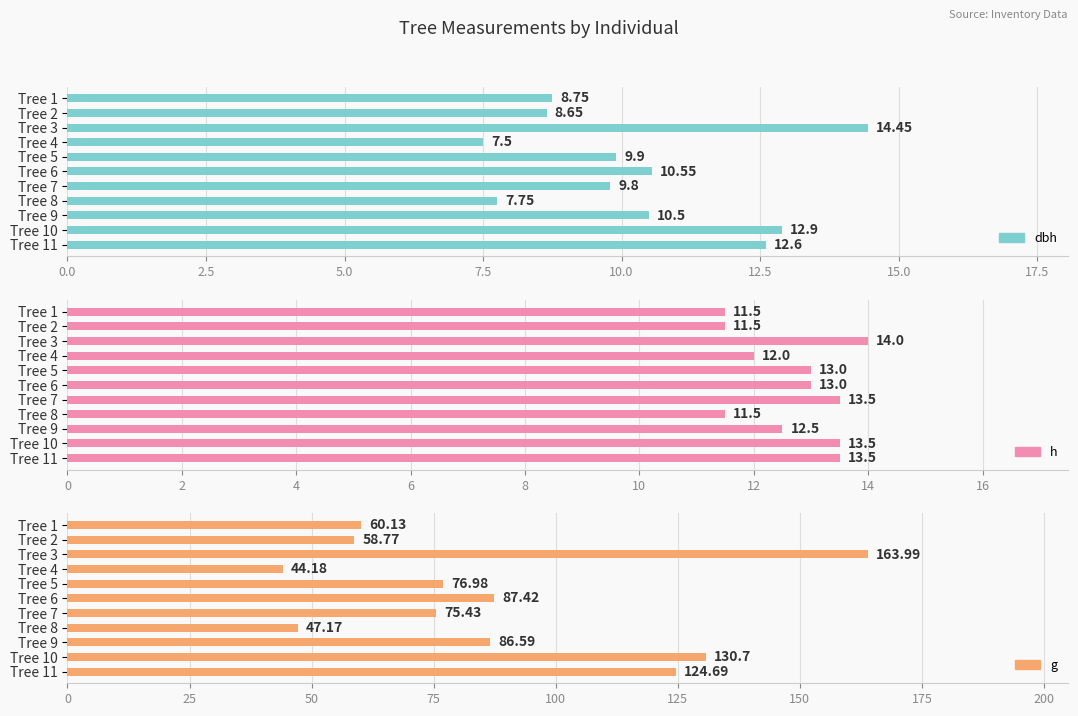

How many bars are there in each group?

3